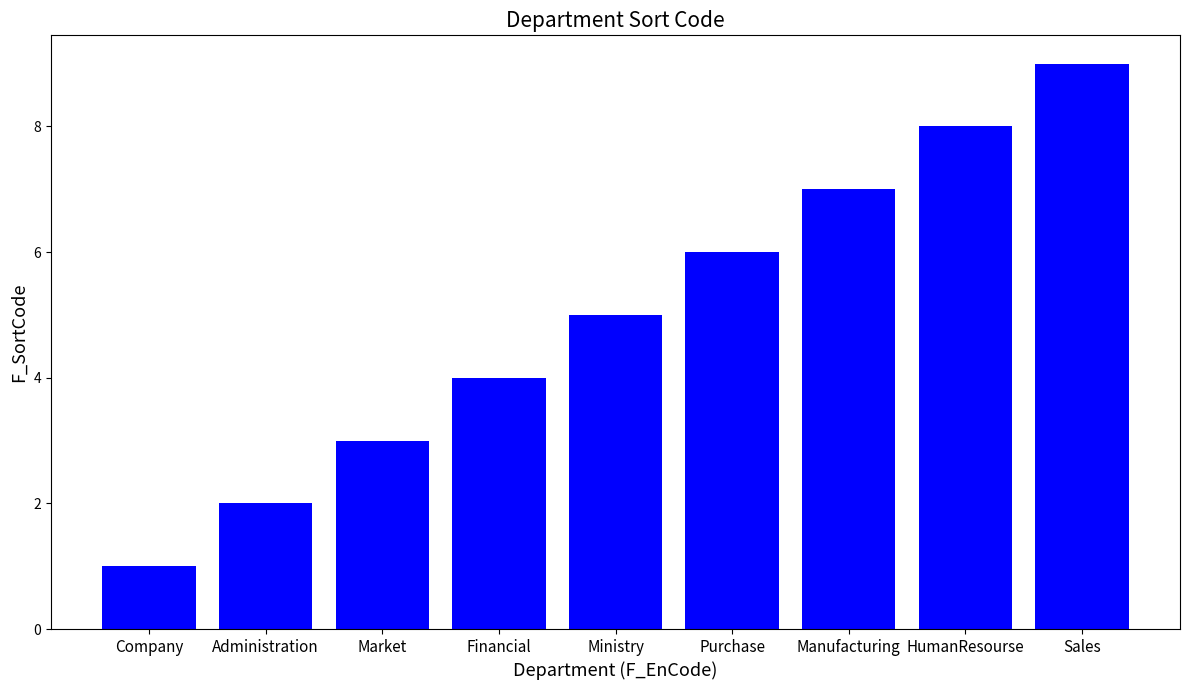

What is the approximate value at HumanResourse?

8